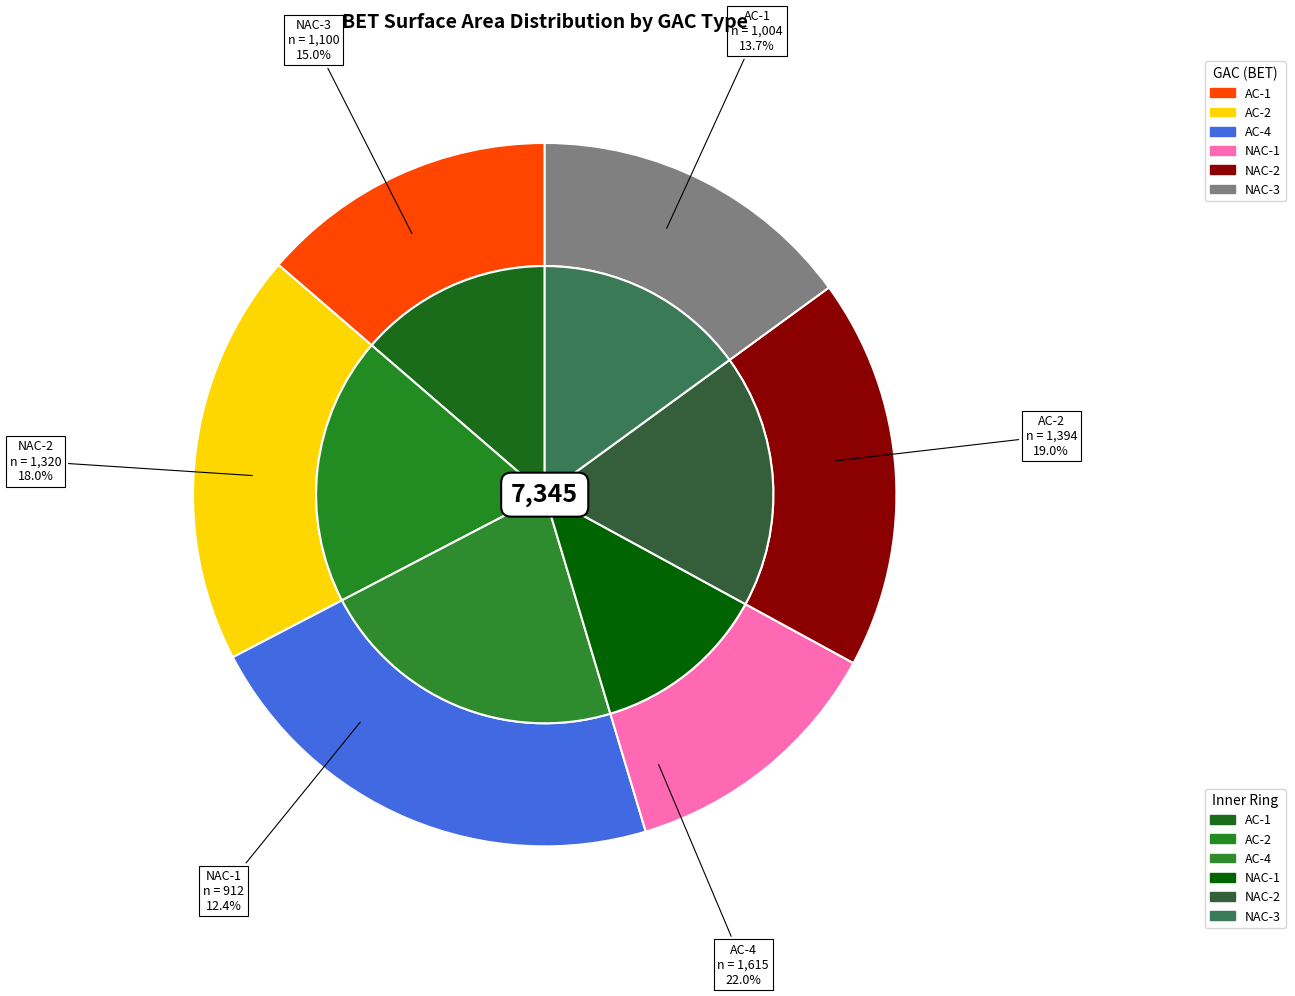

Approximately how many times larger is the value at NAC-2 compared to AC-2?

0.9